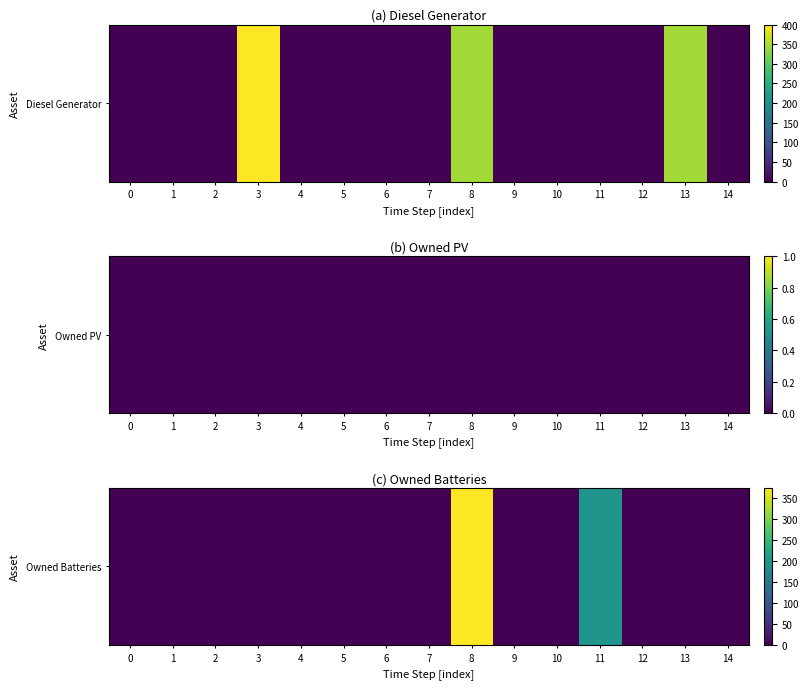

List the labels in order of value, smallest first.

0, 1, 2, 3, 4, 5, 6, 7, 9, 10, 12, 13, 14, 11, 8